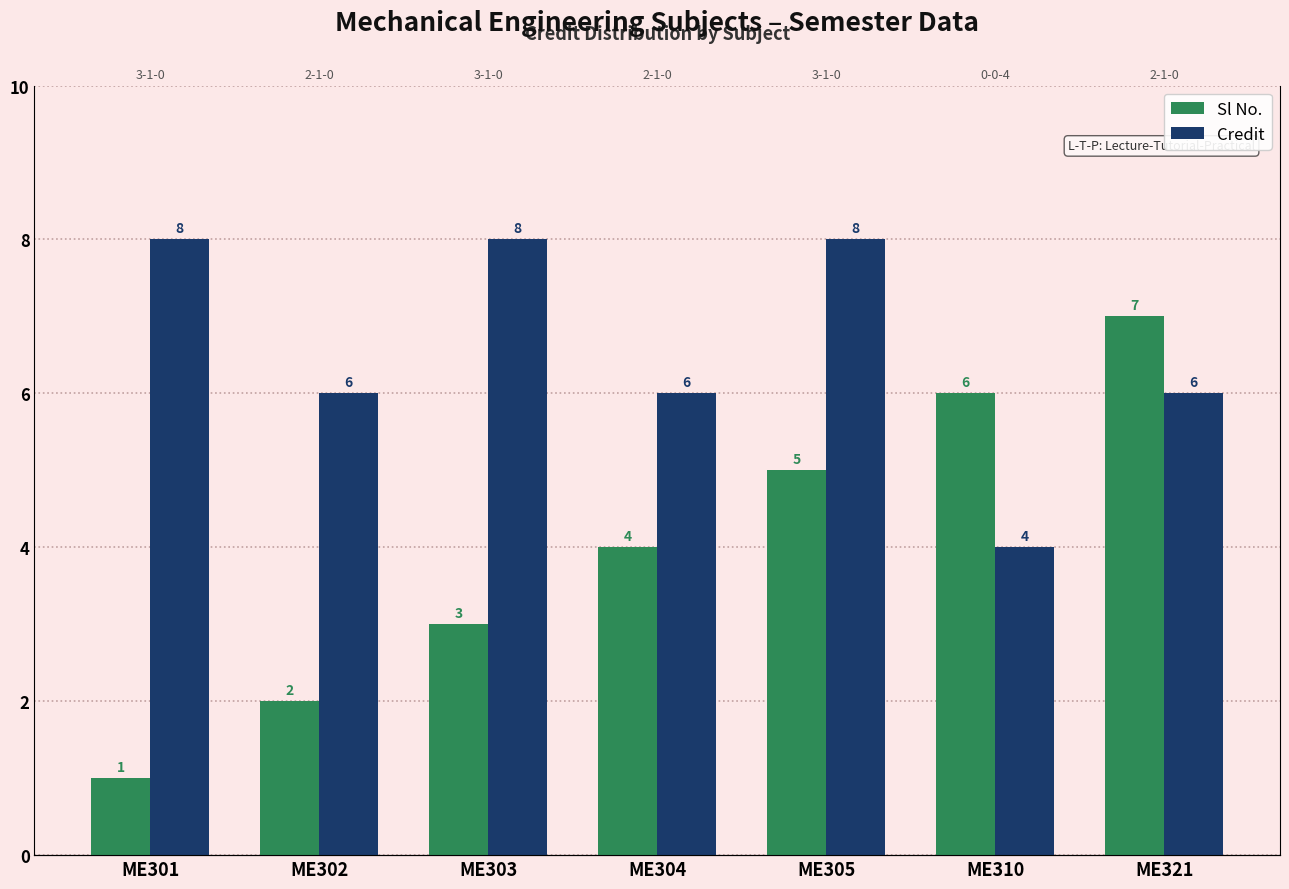

Reading right to left, list all the values displayed in this chart.

Sl No.: ME321=7	ME310=6	ME305=5	ME304=4	ME303=3	ME302=2	ME301=1
Credit: ME321=6	ME310=4	ME305=8	ME304=6	ME303=8	ME302=6	ME301=8